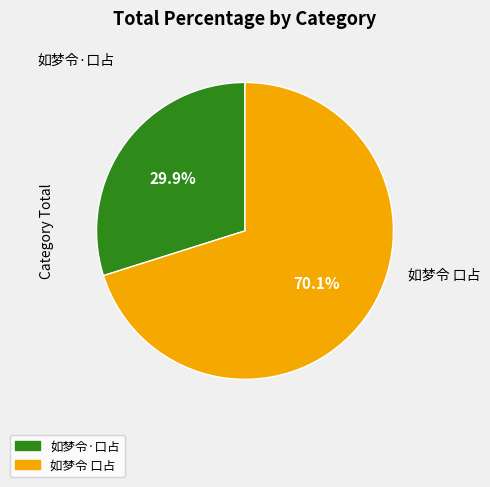

Rank the categories by value from lowest to highest.

如梦令·口占, 如梦令 口占